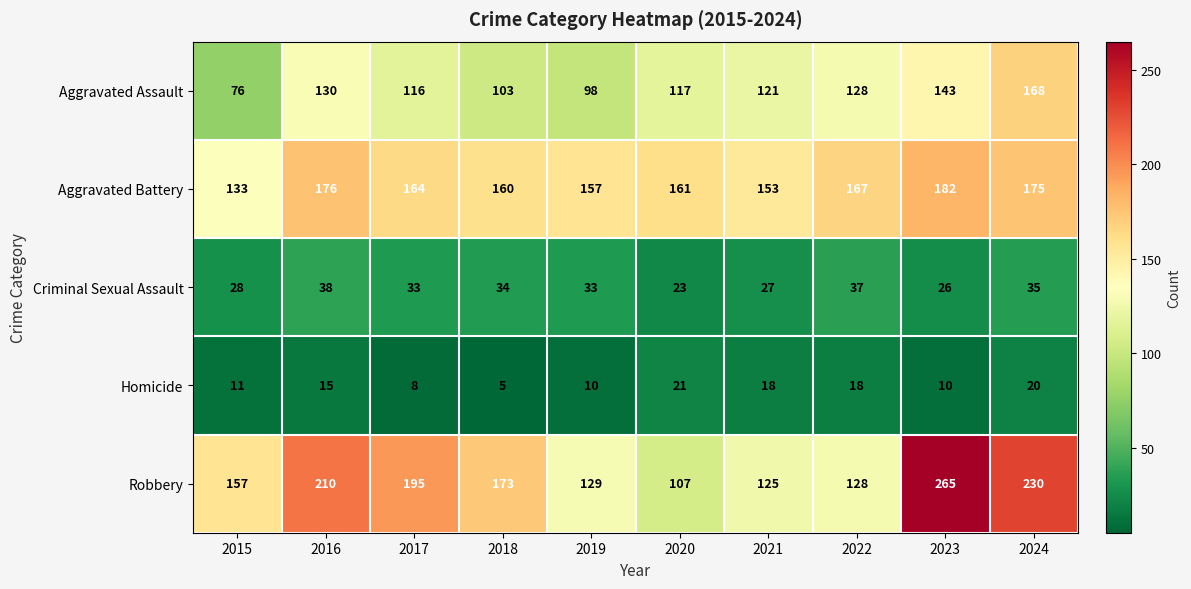

The value of Aggravated Battery at 2017 is 164. True or false?

True